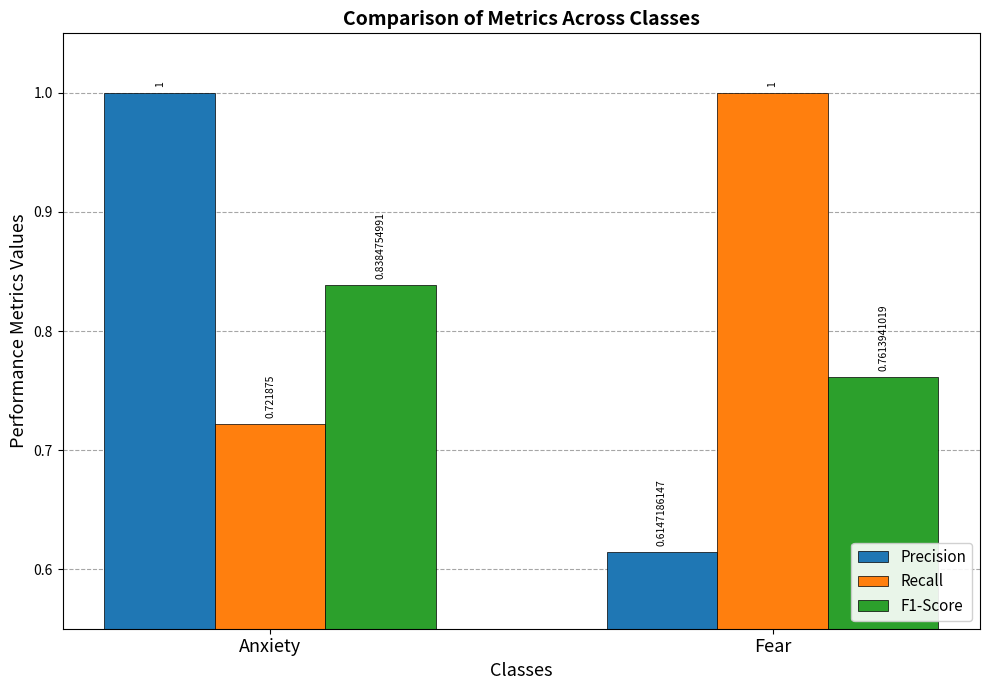

What position from the right is Fear?

1